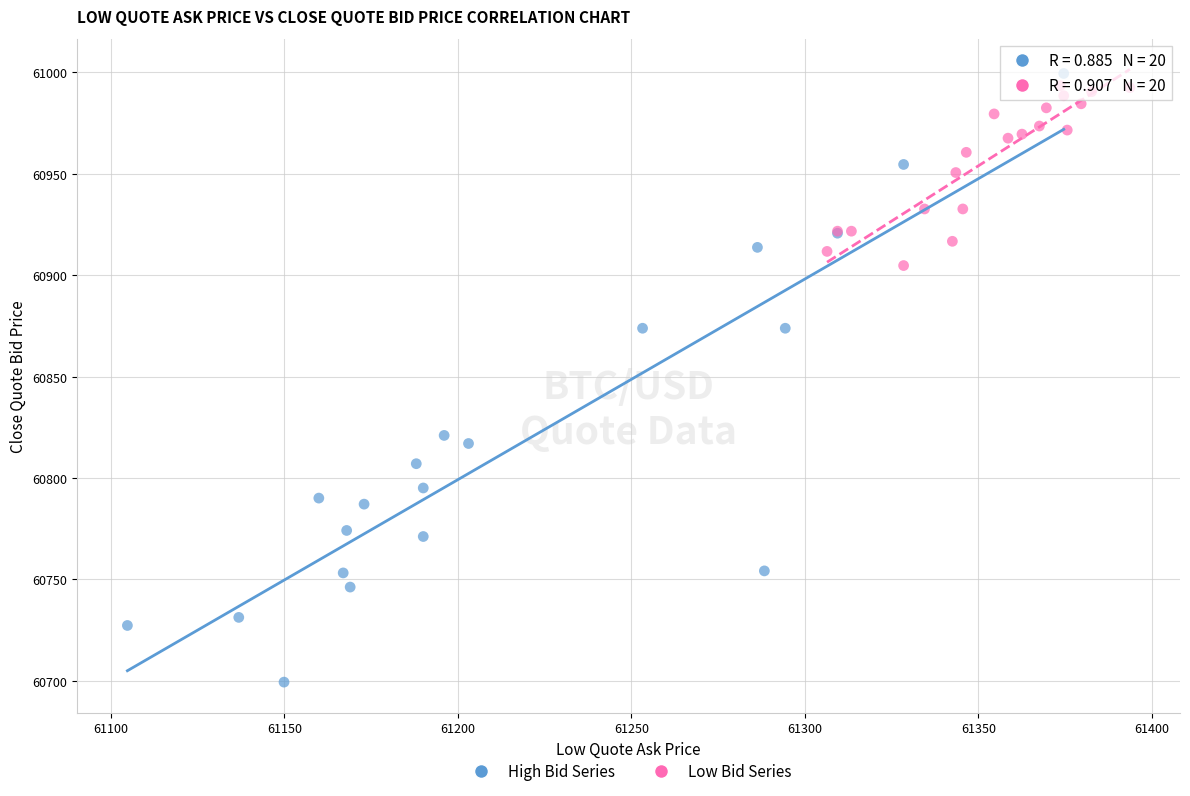

Which series reaches the minimum Y coordinate?

High Bid Series